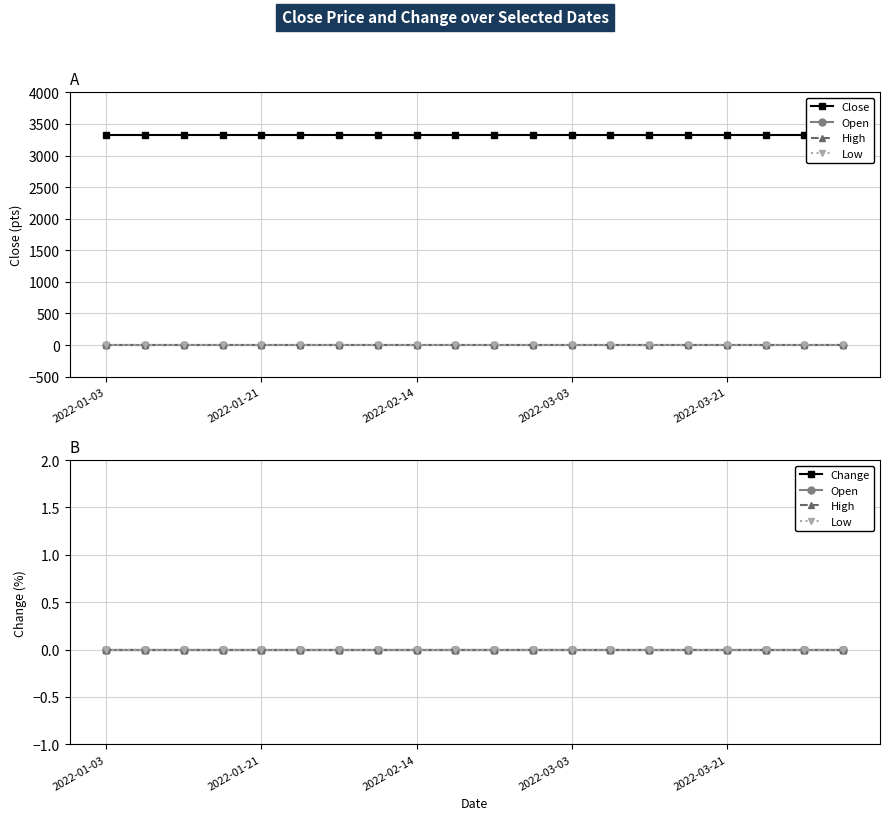

At which category does the chart reach its minimum across all series?

2022-01-03